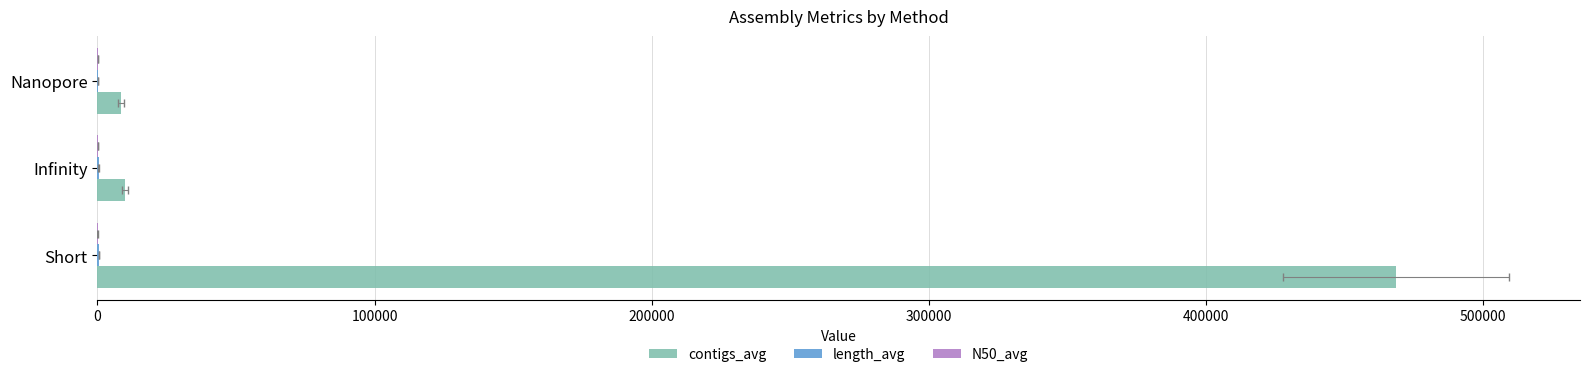

What is the spread (max minus min) of values at 0?

468633.1